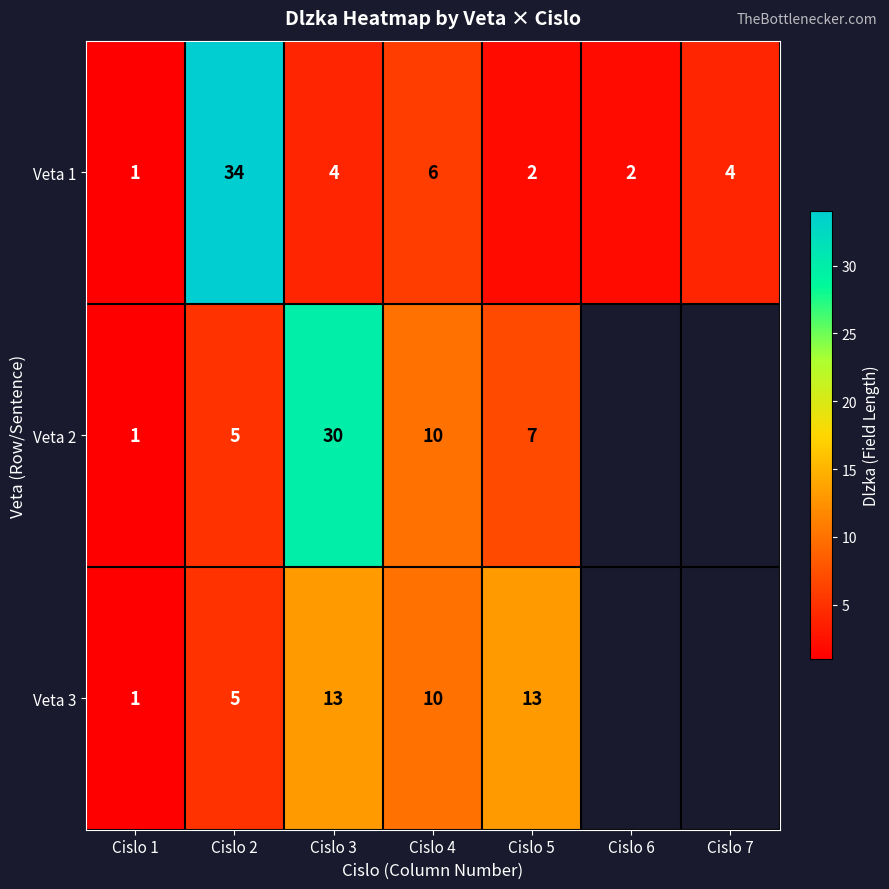

How many series are shown in this chart?

3